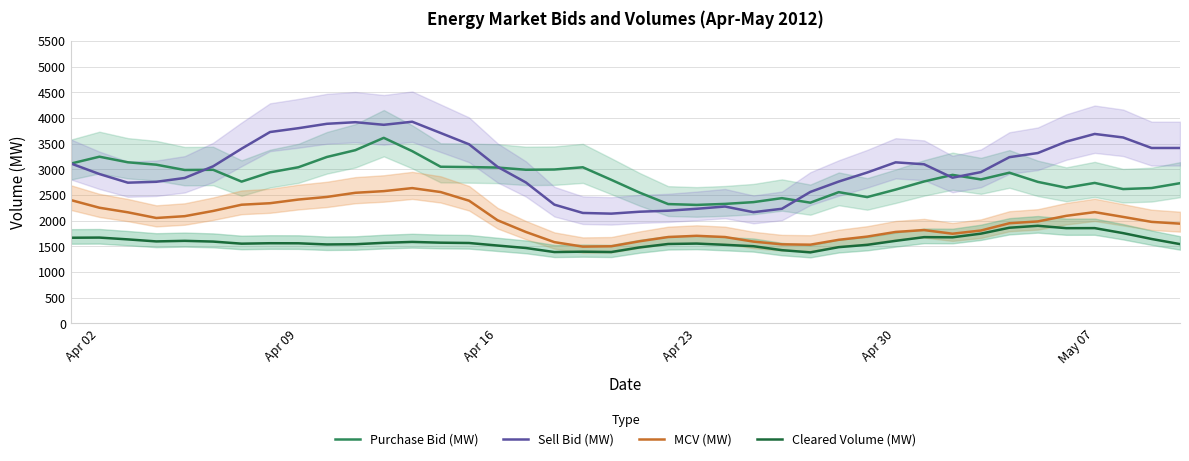

What are all the series names shown in the legend?

Purchase Bid (MW), Sell Bid (MW), MCV (MW), Cleared Volume (MW)